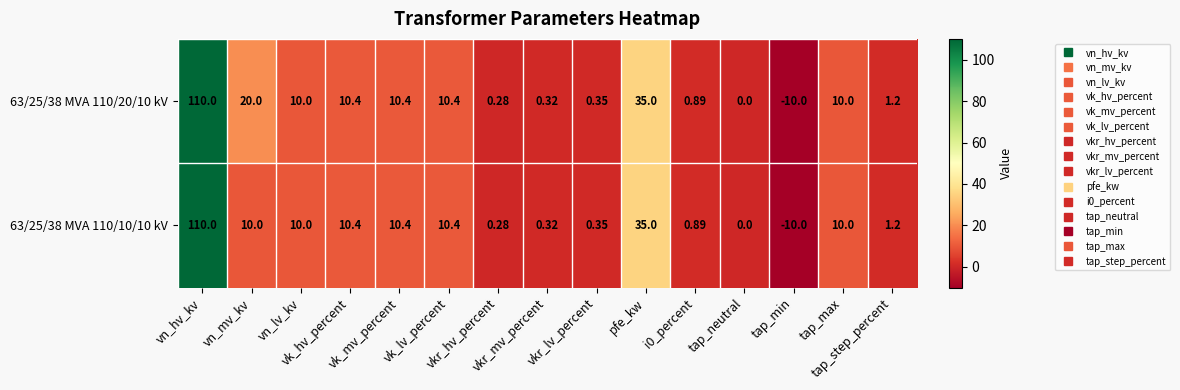

How many values in the 63/25/38 MVA 110/20/10 kV series are below 10?

7